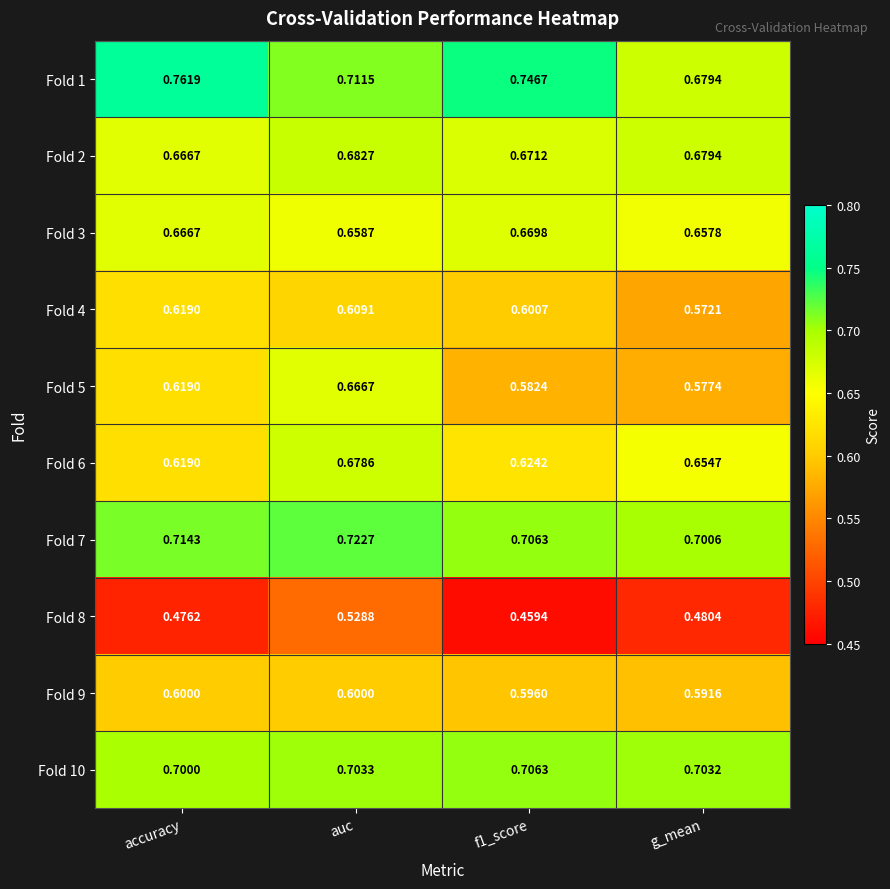

At which label is Fold 9 closest to 0?

g_mean